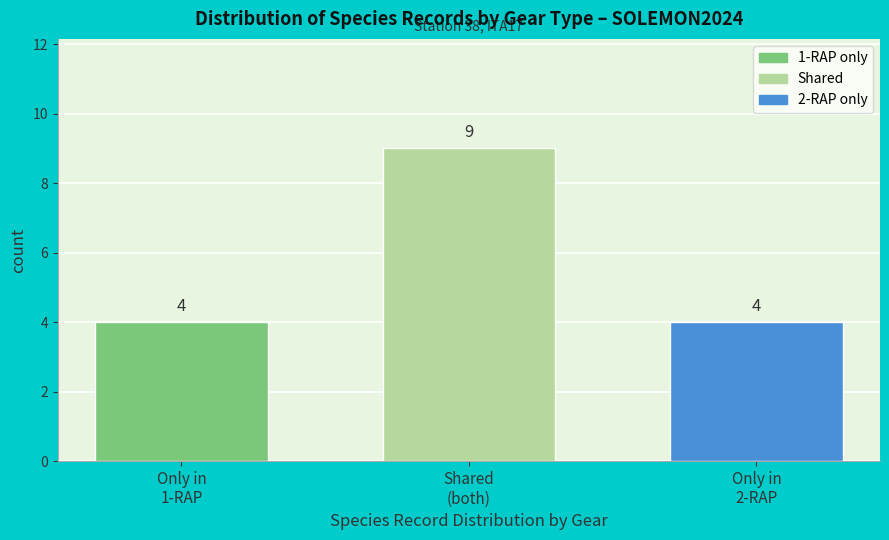

Reading left to right, list all the values displayed in this chart.

4	9	4